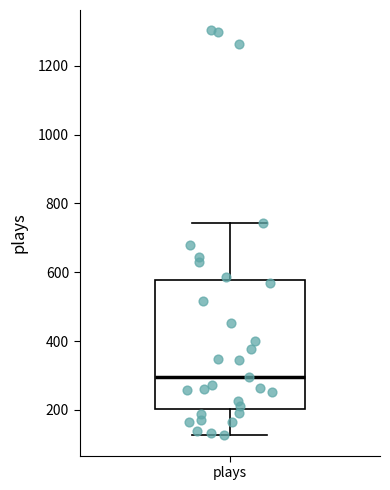

Read this box plot against the y-axis: the position of the median line, the range covered by the box, and the ends of both whiskers. The values are not printed on the chart, so give them approximately, as read against the axis.

median 300, box 200 to 580, whiskers 120 to 740